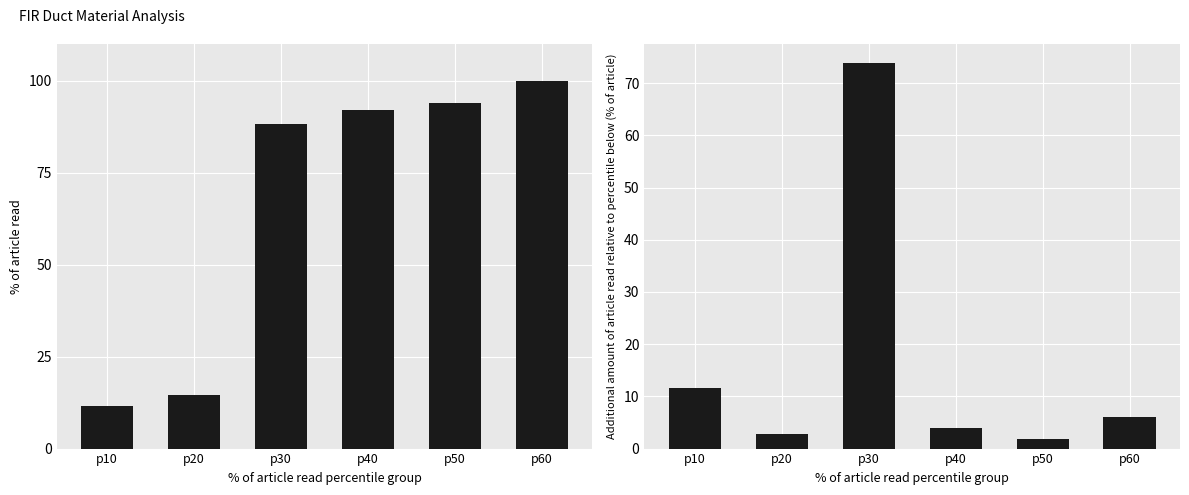

What is the value of the Cumulative % by material bar at the 3rd from the left?

88.2